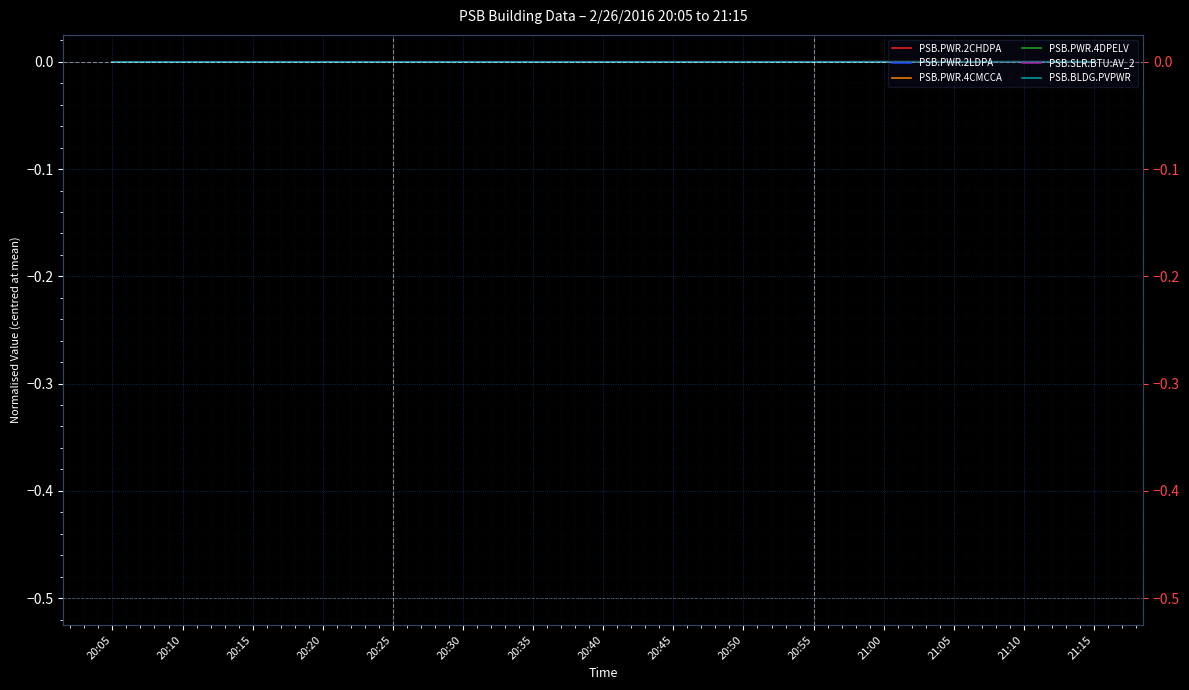

How many series are shown in this chart?

6